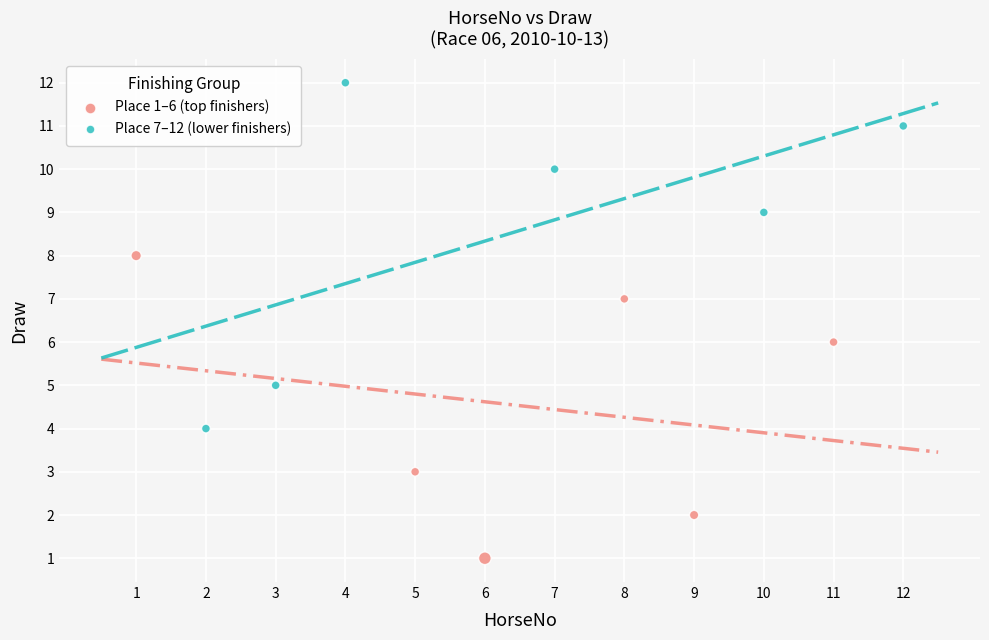

Which series contains the highest Y value?

Place 7–12 (lower finishers)